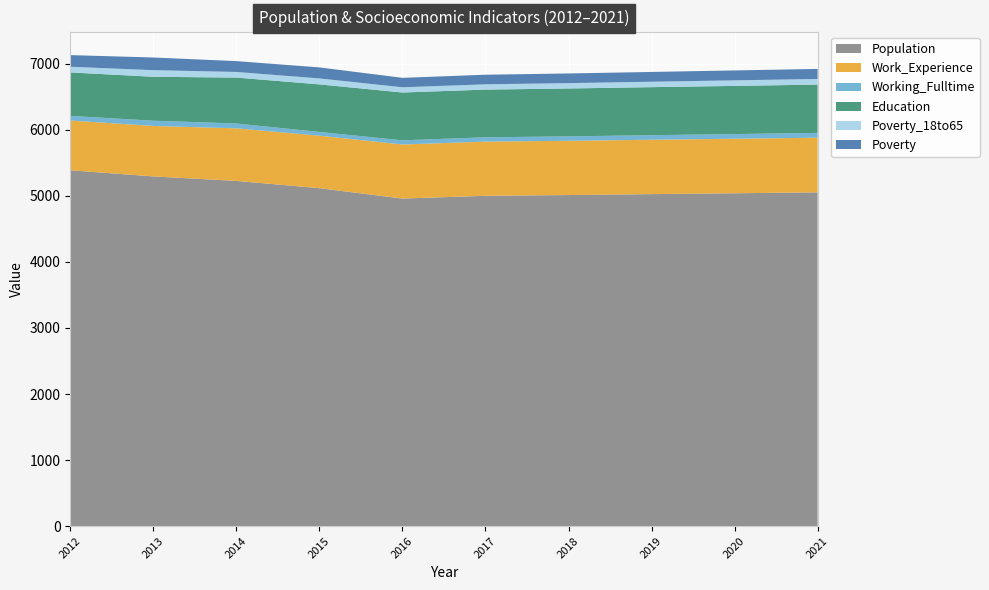

Reading left to right, extract all data points from this chart.

Population: 2012=5386	2013=5293	2014=5225	2015=5115	2016=4958	2017=5000	2018=5011	2019=5025	2020=5038	2021=5052
Work_Experience: 2012=753	2013=764	2014=796	2015=794	2016=818	2017=820	2018=821	2019=823	2020=825	2021=827
Working_Fulltime: 2012=70	2013=79	2014=73	2015=57	2016=63	2017=65	2018=67	2019=69	2020=71	2021=73
Education: 2012=658	2013=665	2014=695	2015=720	2016=724	2017=722	2018=725	2019=727	2020=729	2021=731
Poverty_18to65: 2012=86	2013=100	2014=85	2015=90	2016=79	2017=80	2018=81	2019=82	2020=84	2021=85
Poverty: 2012=176	2013=192	2014=164	2015=167	2016=143	2017=145	2018=146	2019=148	2020=150	2021=152